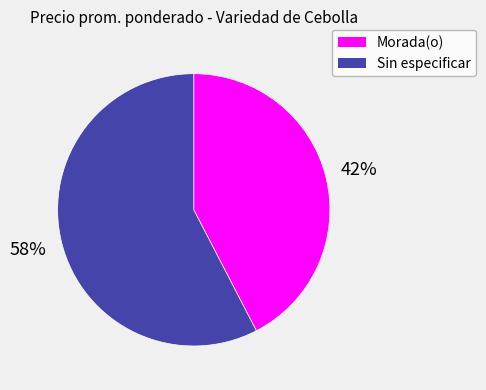

What percentage is the Sin especificar slice, to the nearest percent?

58%